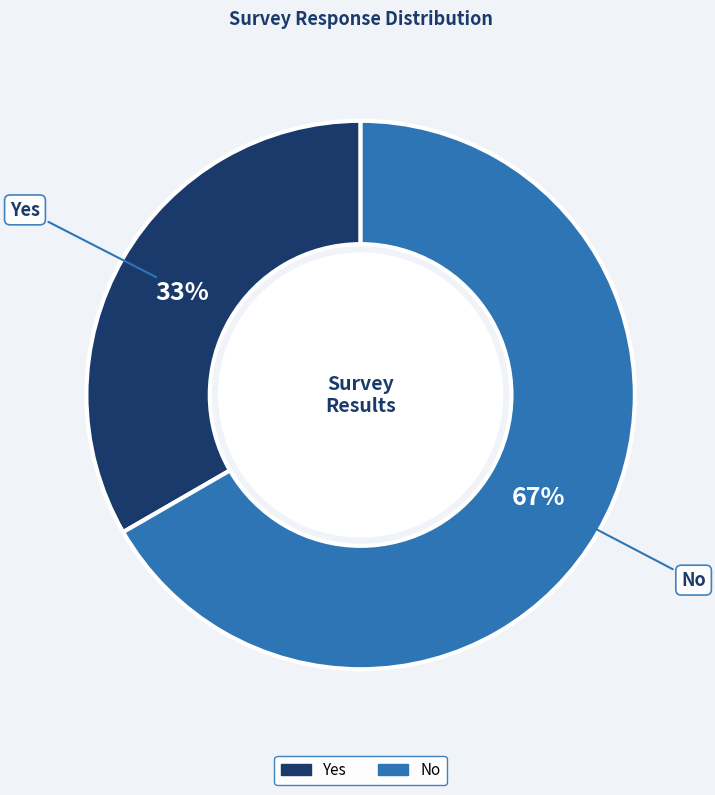

What is the smallest slice in the pie chart?

Yes